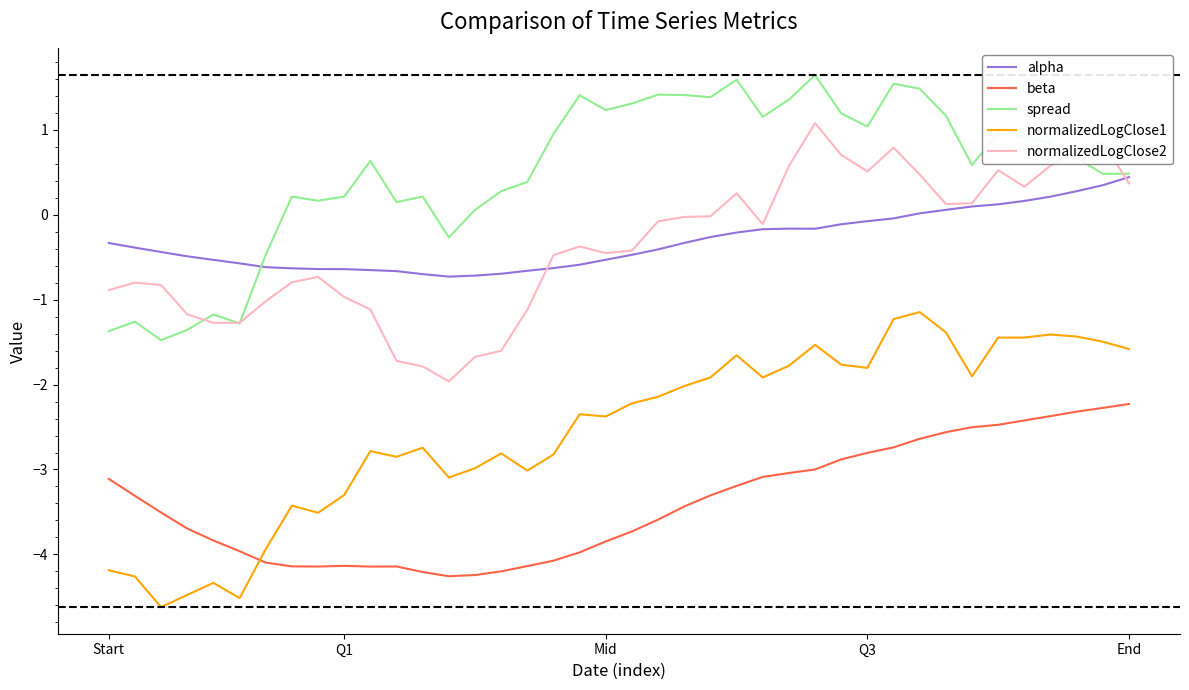

True or false: beta has more than 1 points higher than both neighbors.

True